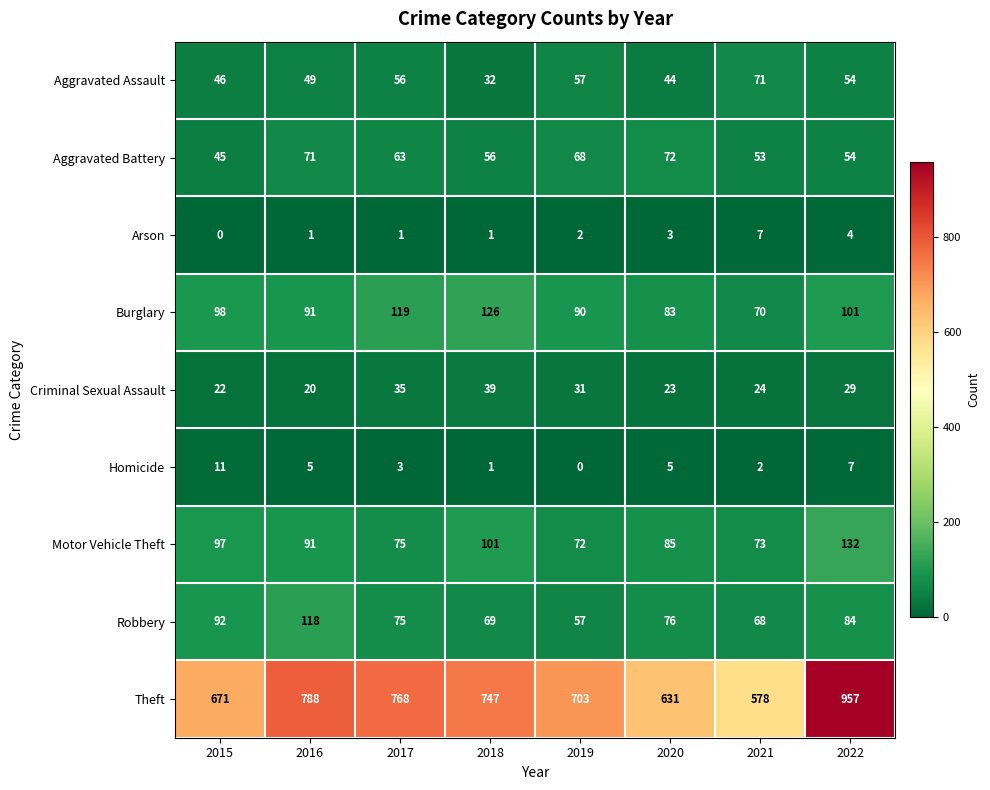

Between 2017 and 2020, which series saw the biggest shift?

Theft